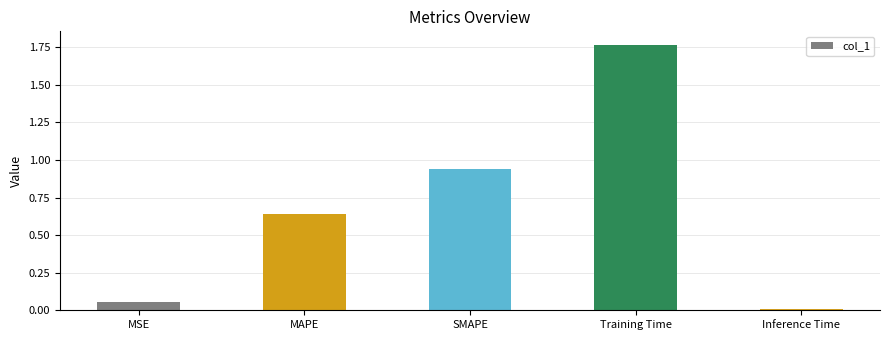

What position from the left is MAPE?

2